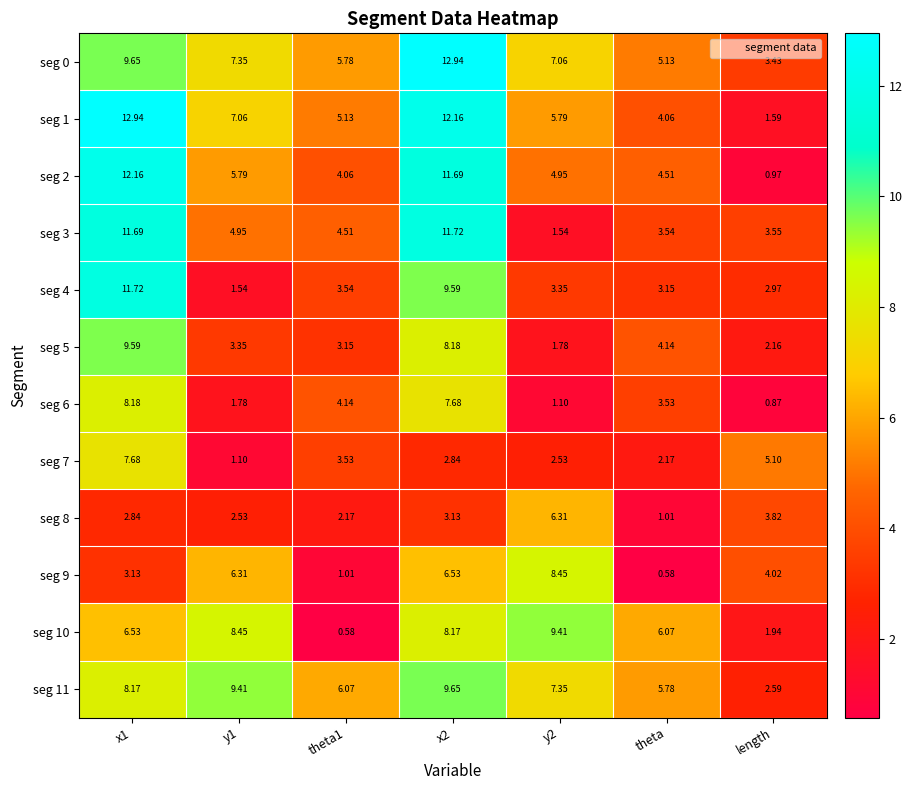

Which series has the widest spread of values?

seg 1